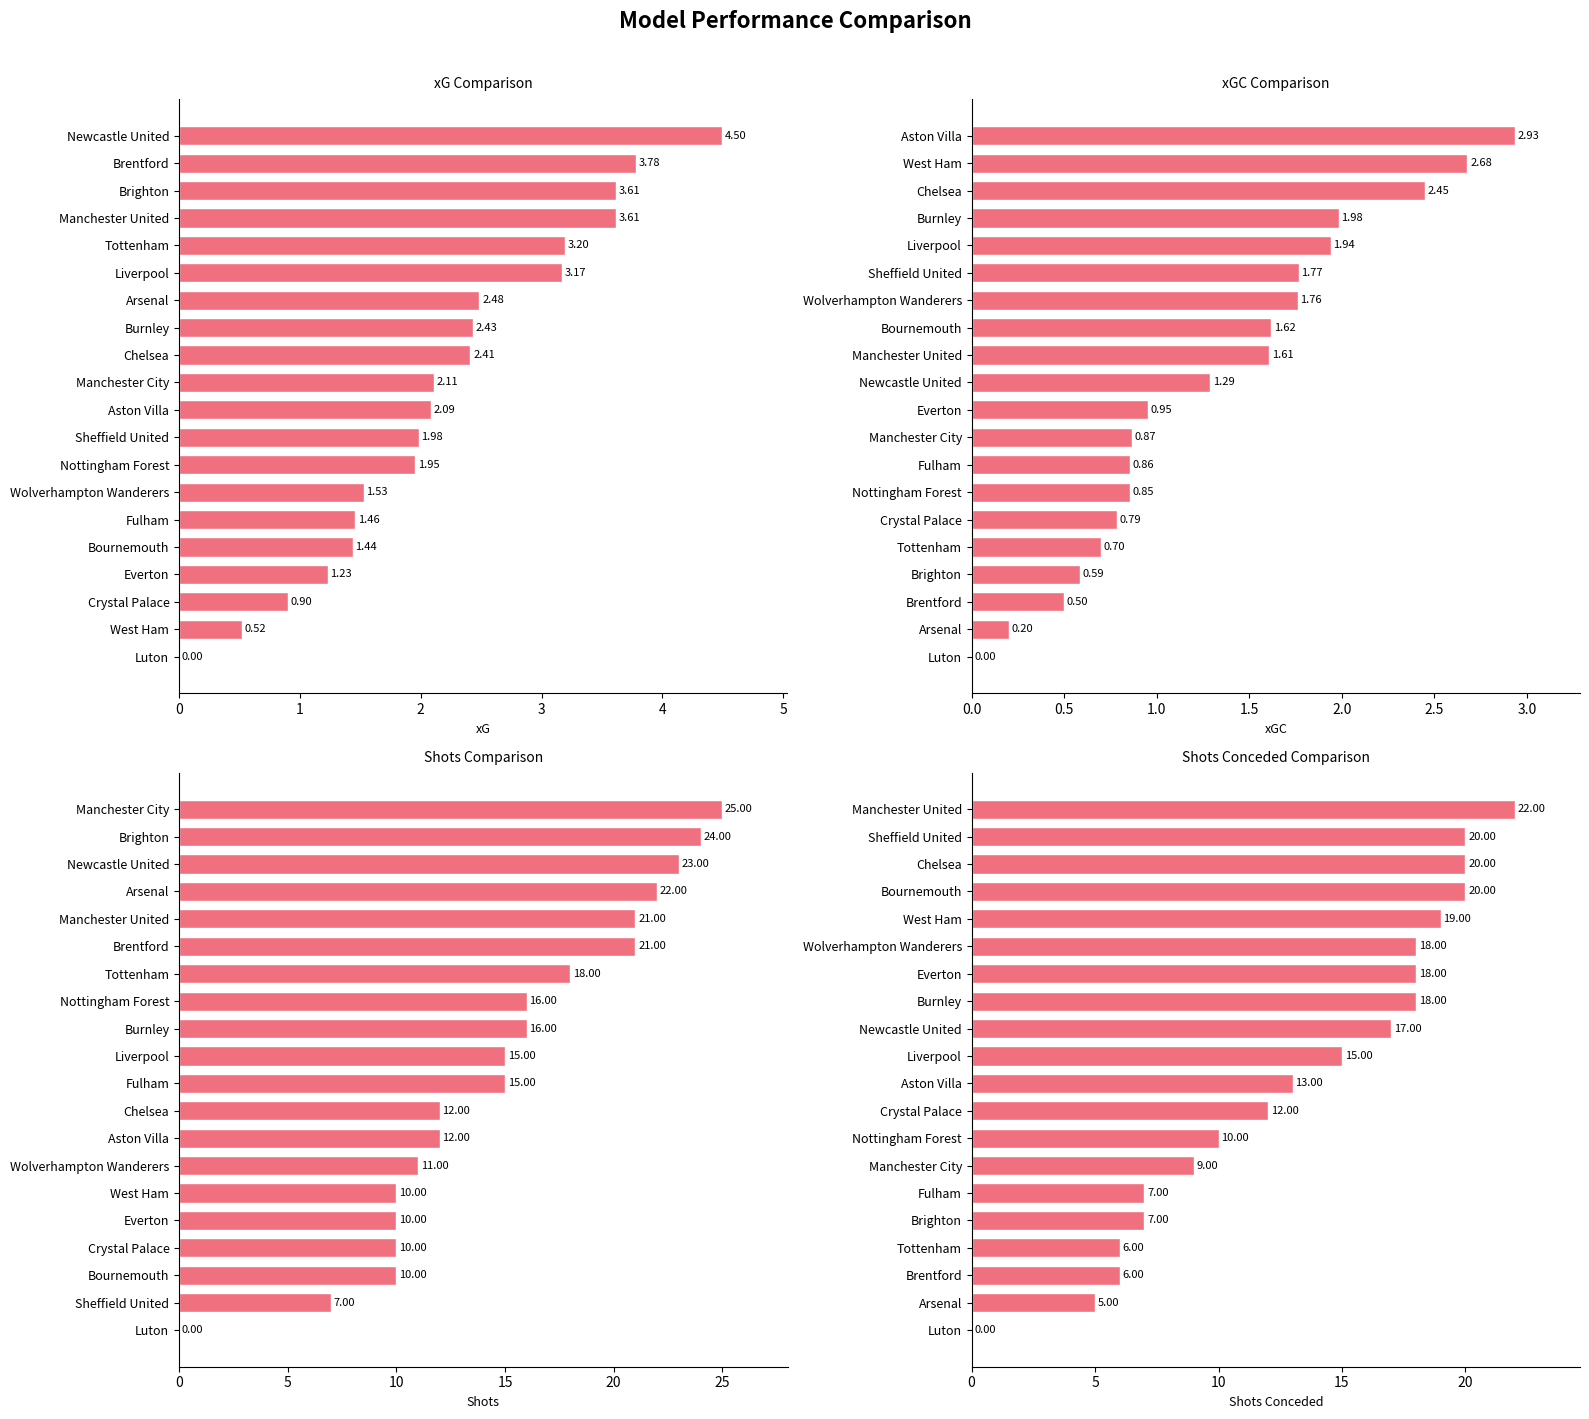

What is the maximum value shown in the chart?

25.0